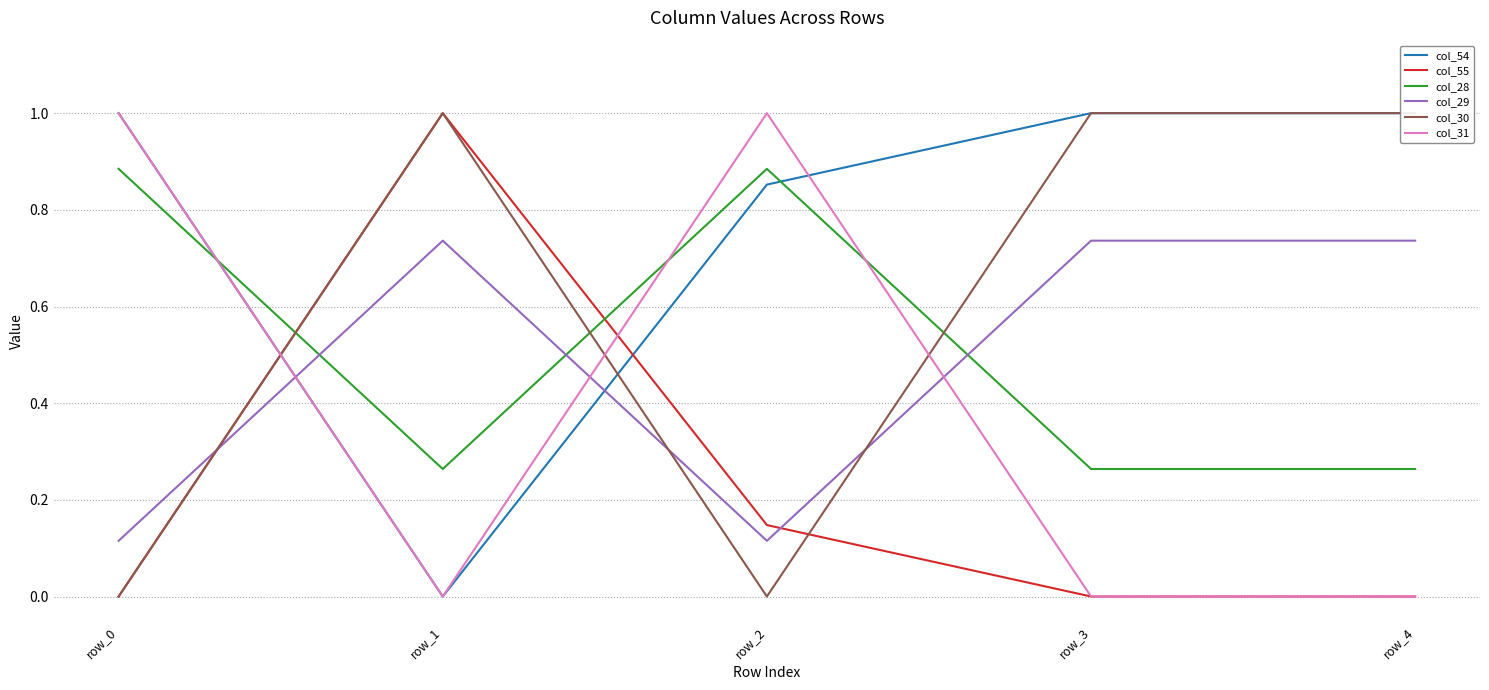

Between which two adjacent categories do col_28 and col_55 first intersect?

row_0 and row_1